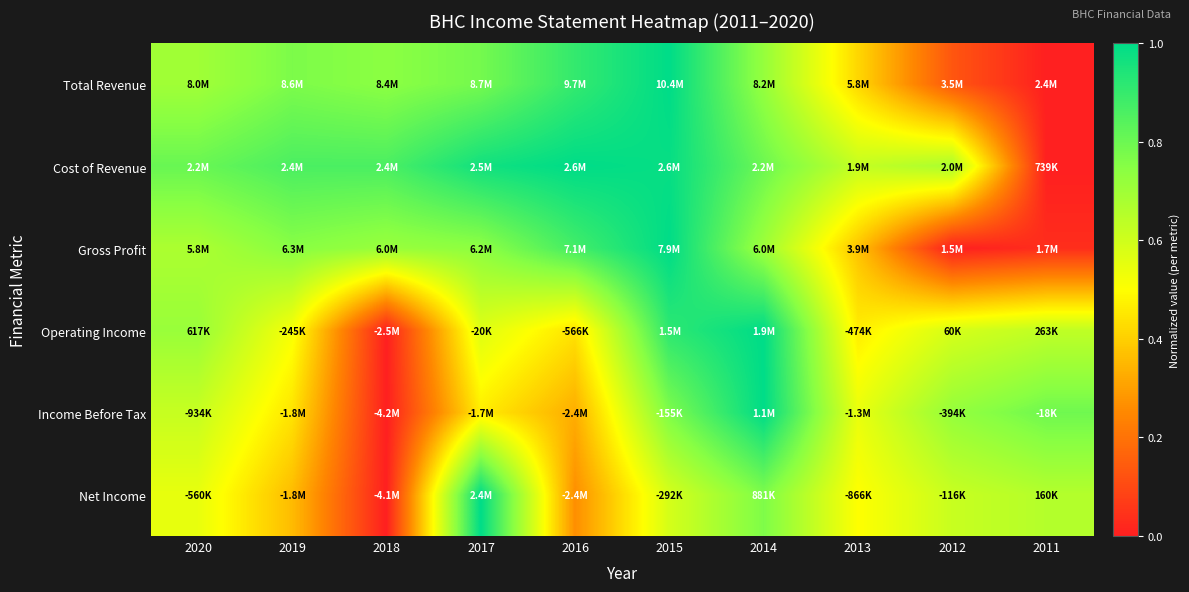

At which category is the sum across all series the highest?

2015